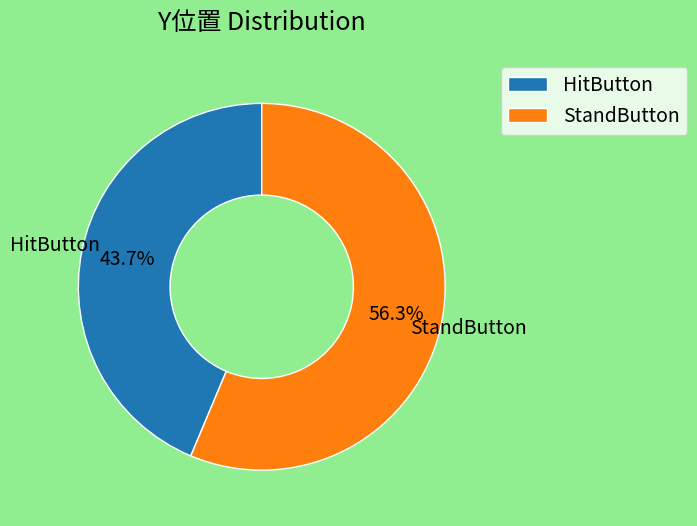

What percentage do StandButton and HitButton together represent?

100.0%